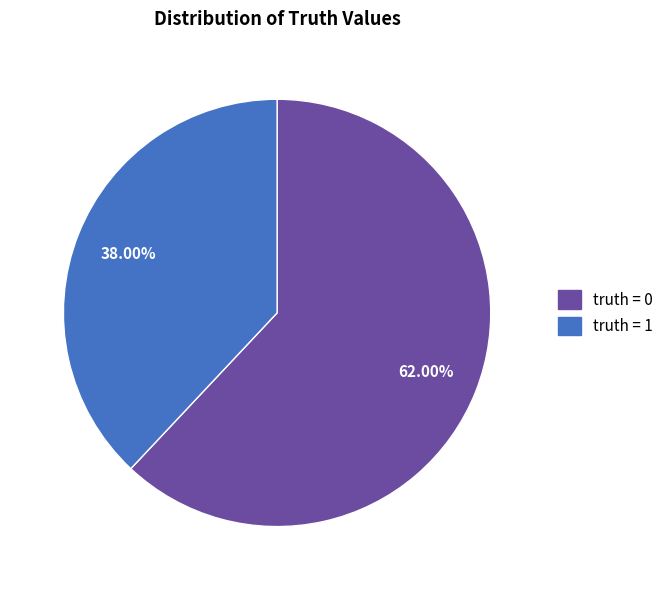

Combined, do truth = 1 and truth = 0 account for over 50%?

Yes